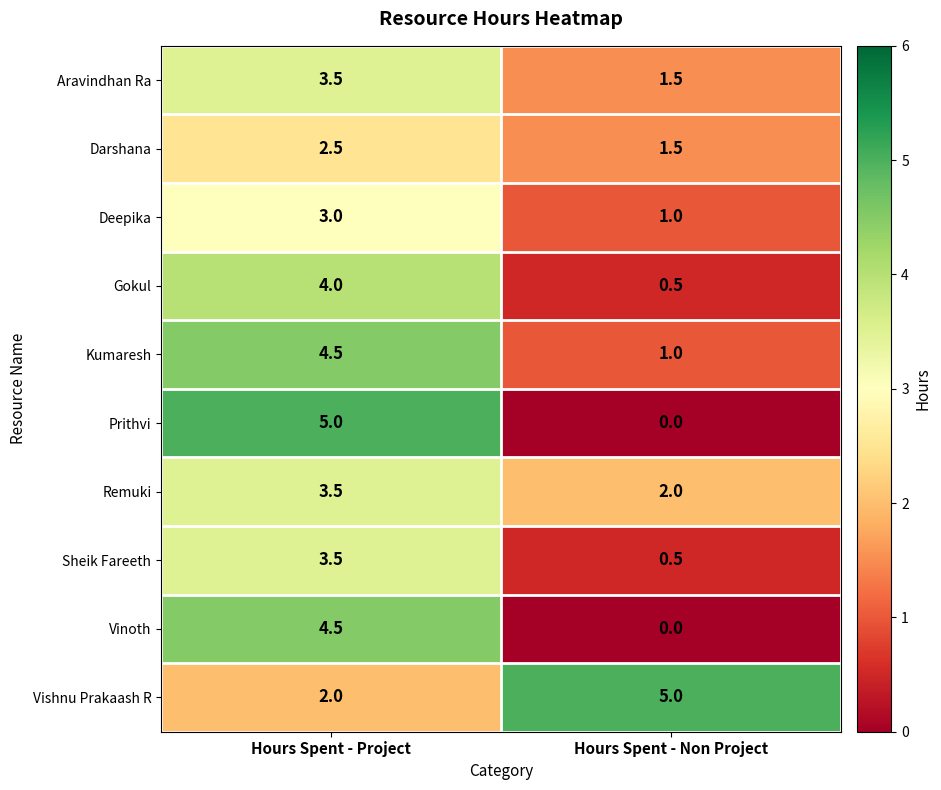

List the labels in order of Sheik Fareeth value, smallest first.

Hours Spent - Non Project, Hours Spent - Project